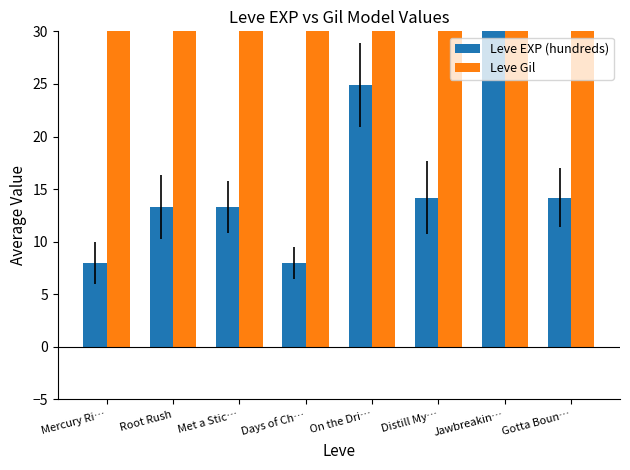

What is the value of the Leve Gil bar at the 1st from the left?

113.0